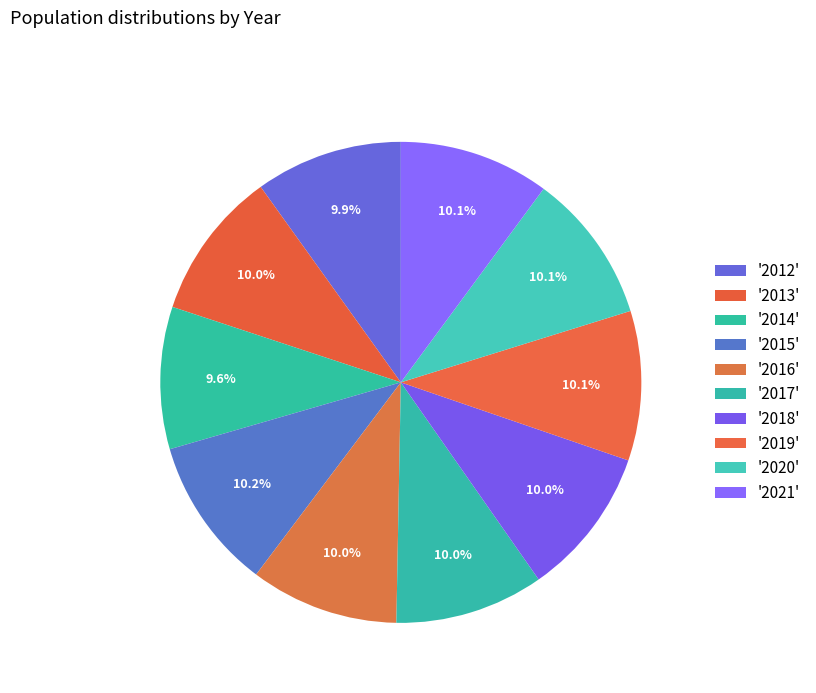

Which category has the biggest portion of the pie?

2015